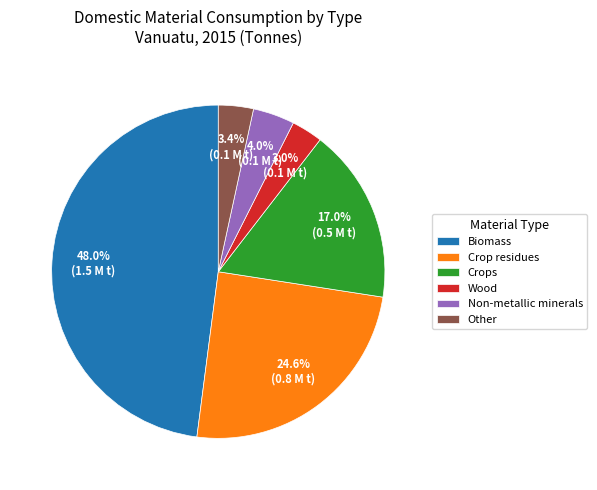

Count the number of slices in the pie.

6